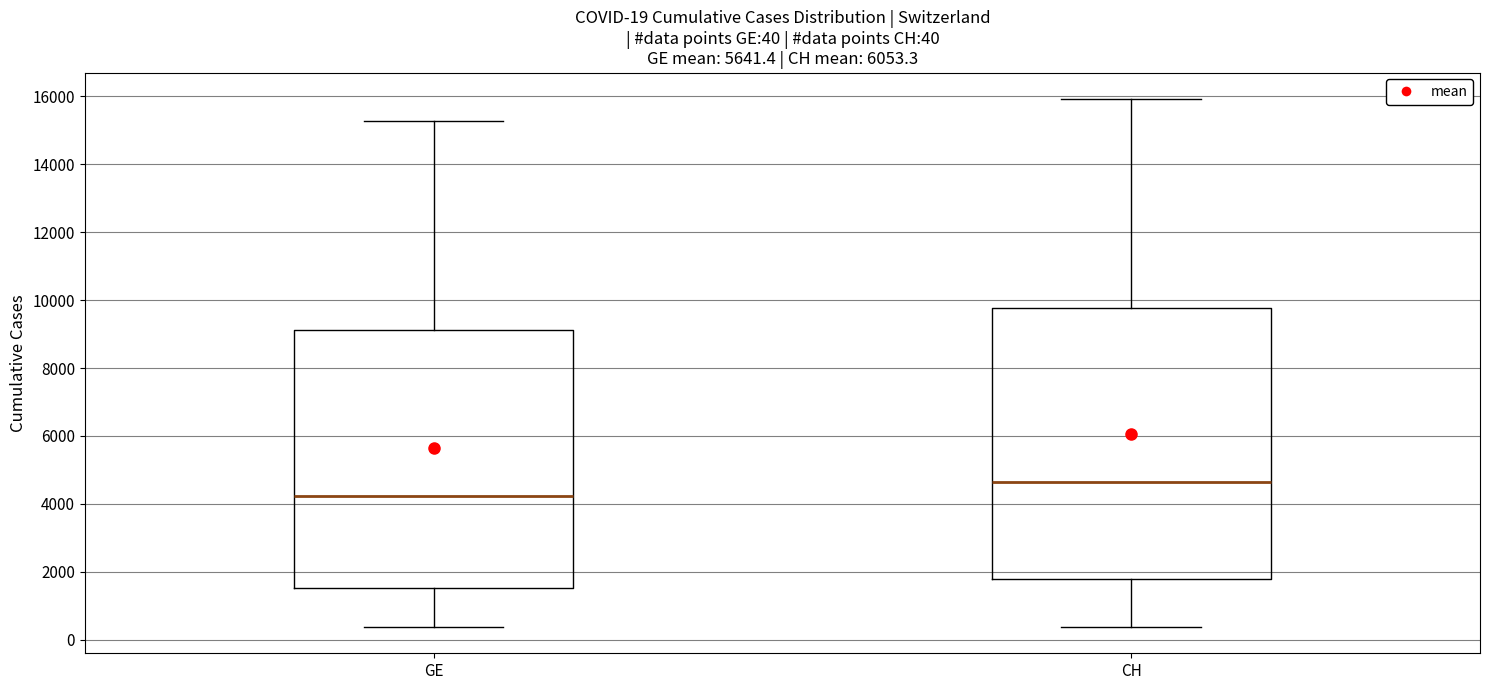

Which box is the tallest, from its lower edge to its upper edge?

CH